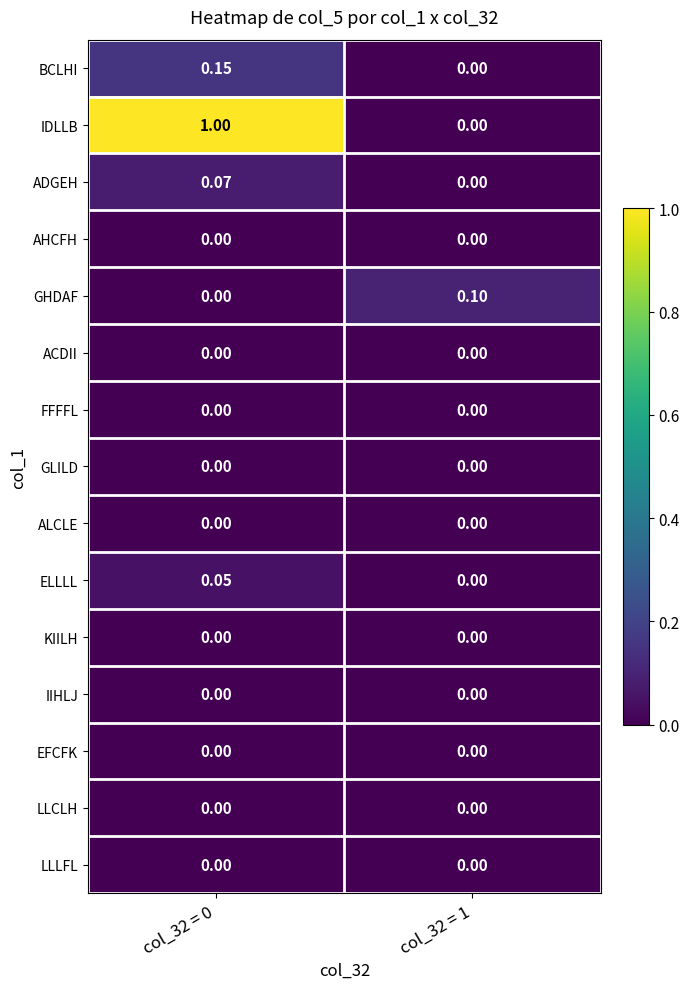

Which series has the largest range (max minus min)?

IDLLB